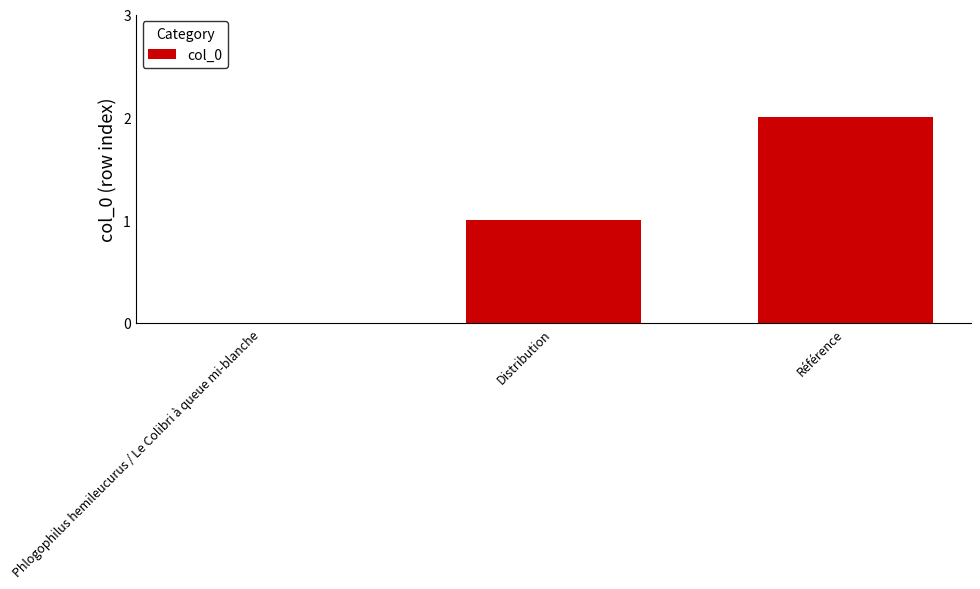

What is the sum of all values?

3